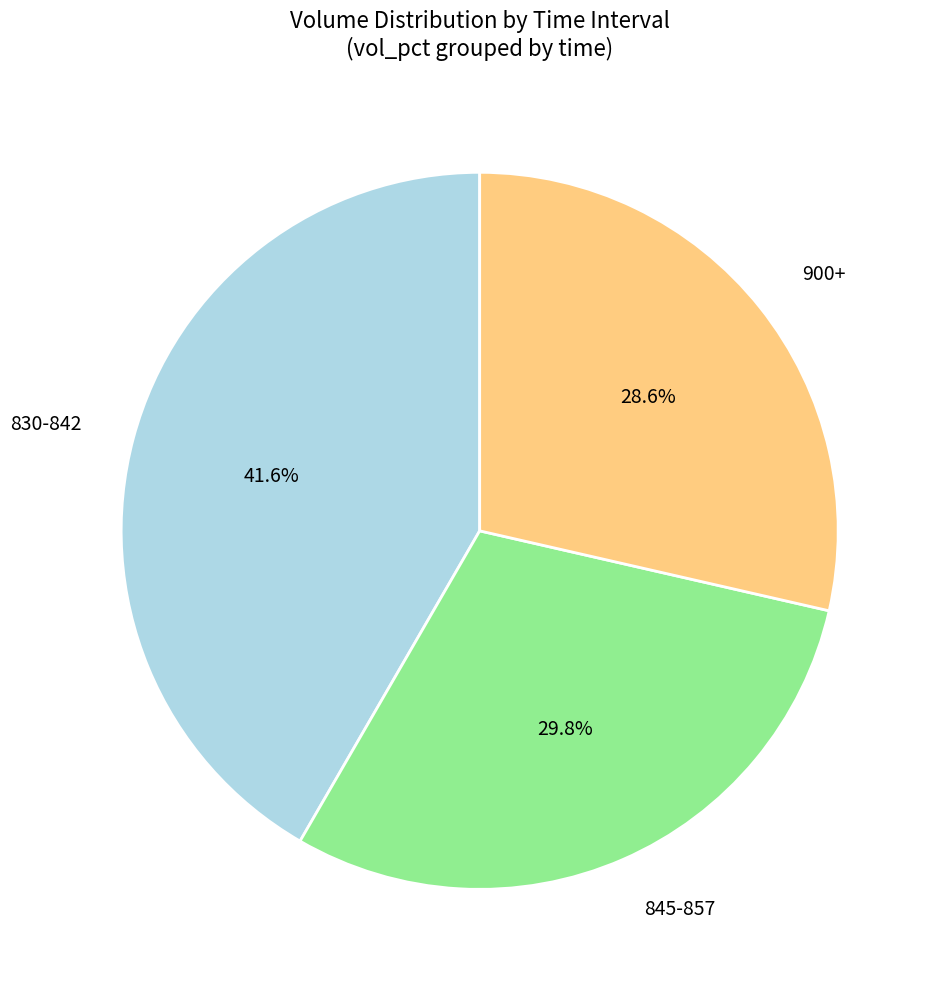

What is the total percentage of 830-842 and 845-857?

71.4%